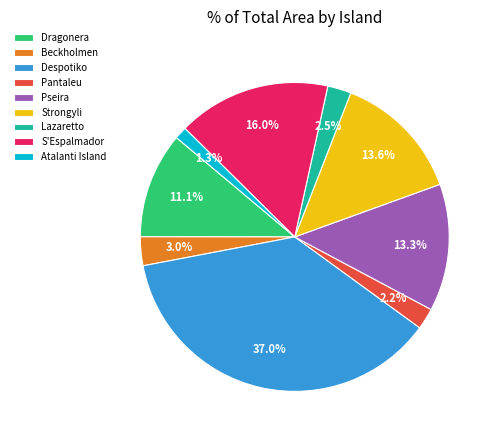

Is the sum of Lazaretto and Dragonera greater than half?

No